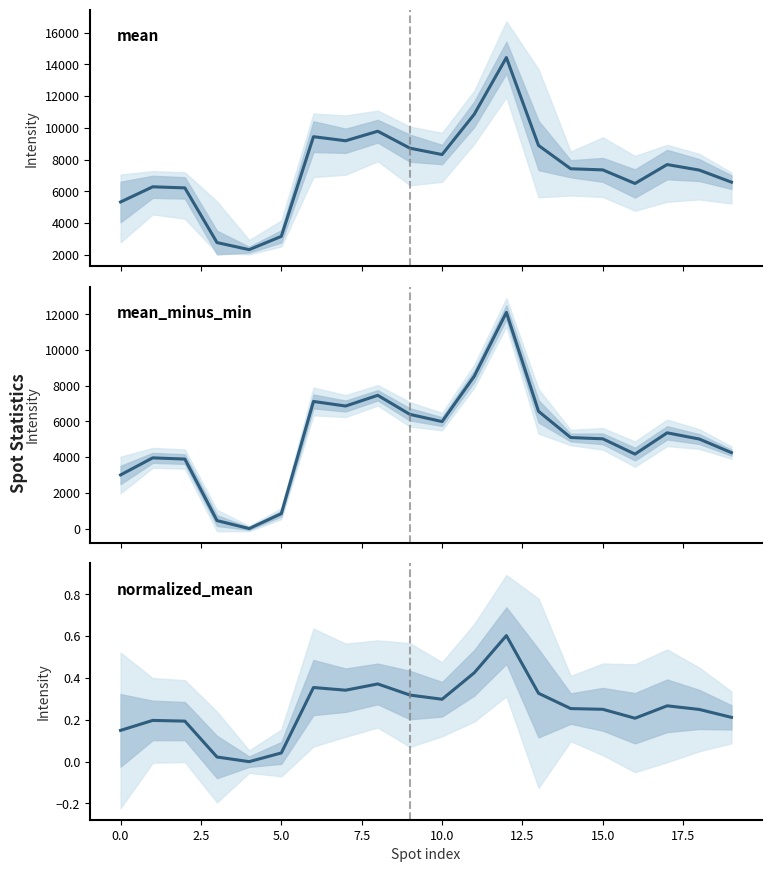

Is it true that mean equals 10139.0 at 17?

False